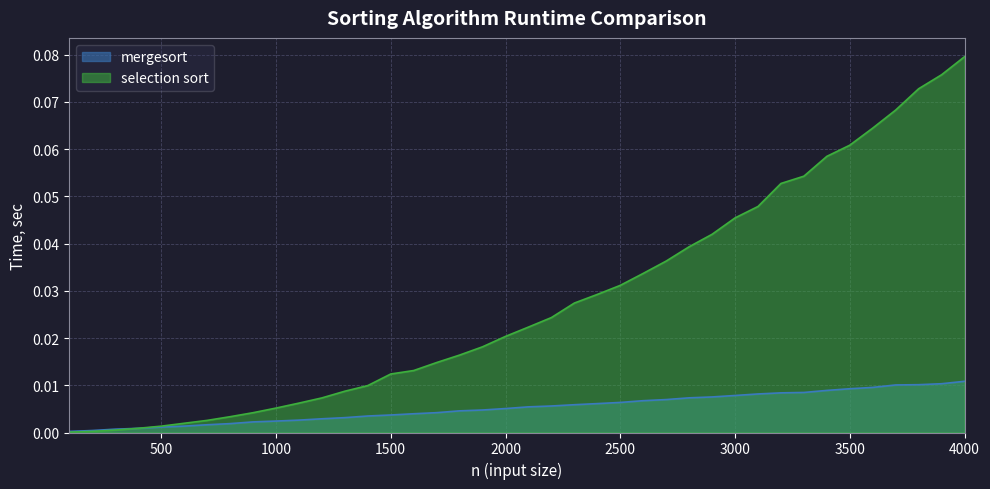

At which category is the sum across all series the highest?

4000